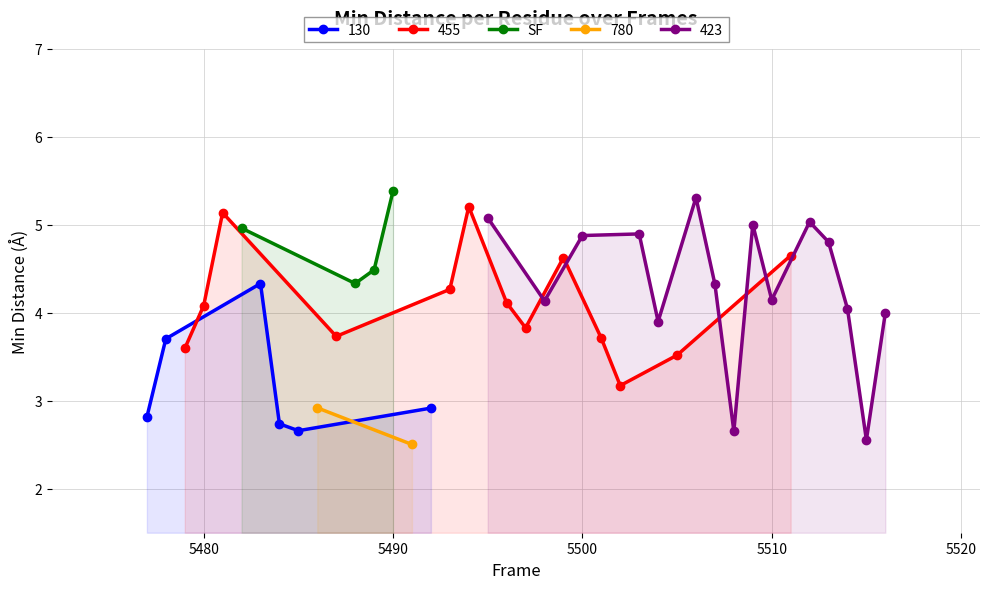

What is the value of the SF point at the 4th from the left?

5.4